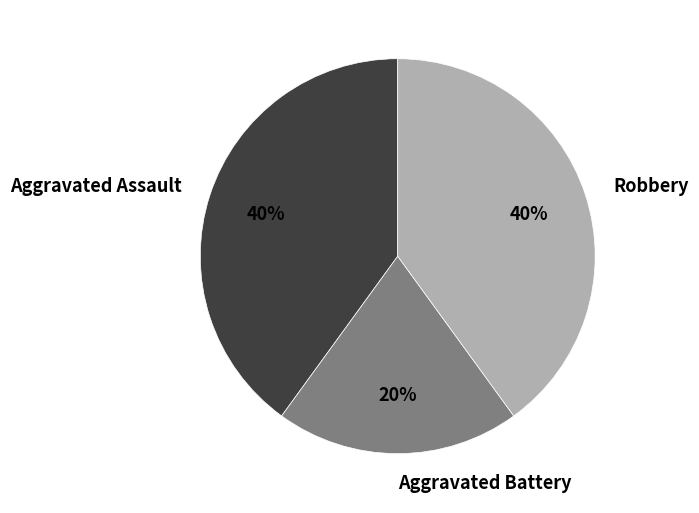

What percentage is the Robbery slice, to the nearest percent?

40%